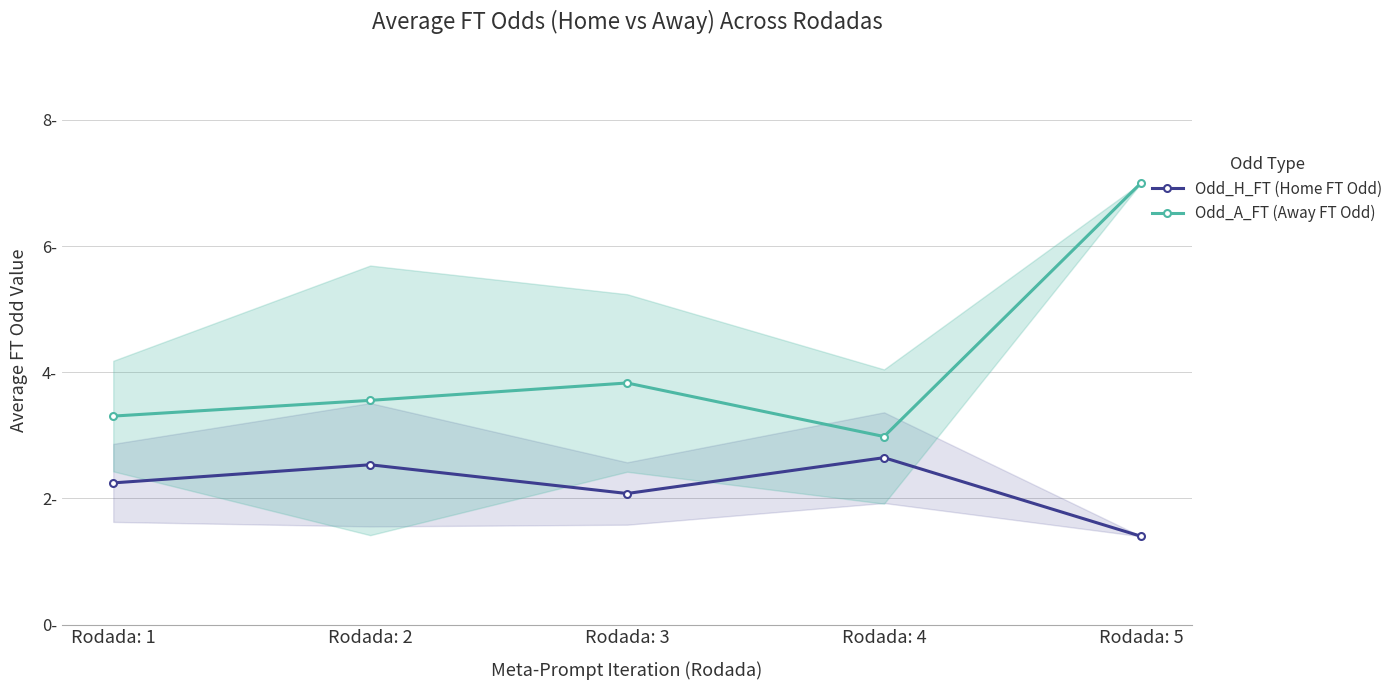

Reading left to right, list all the values displayed in this chart.

Odd_H_FT (Home FT Odd): 2.2	2.5	2.1	2.6	1.4
Odd_A_FT (Away FT Odd): 3.3	3.6	3.8	3.0	7.0